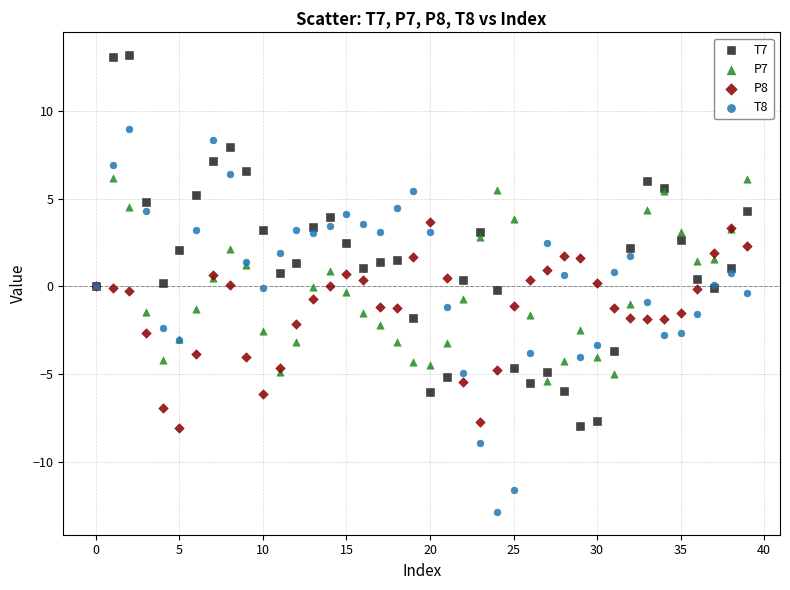

What are all the series names shown in the legend?

T7, P7, P8, T8